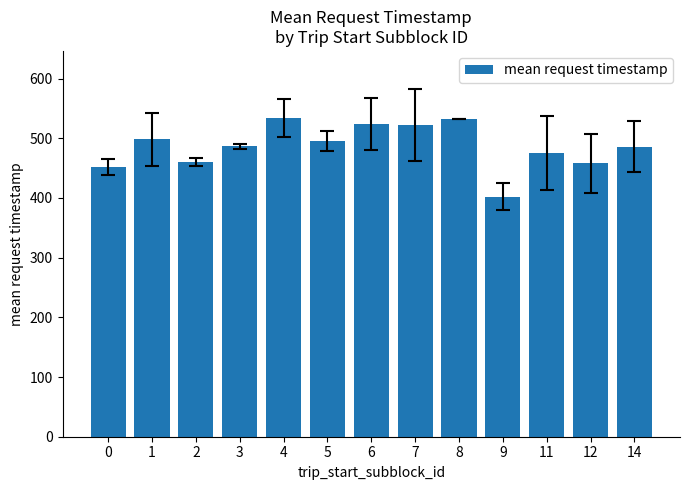

What is the average value?

486.7